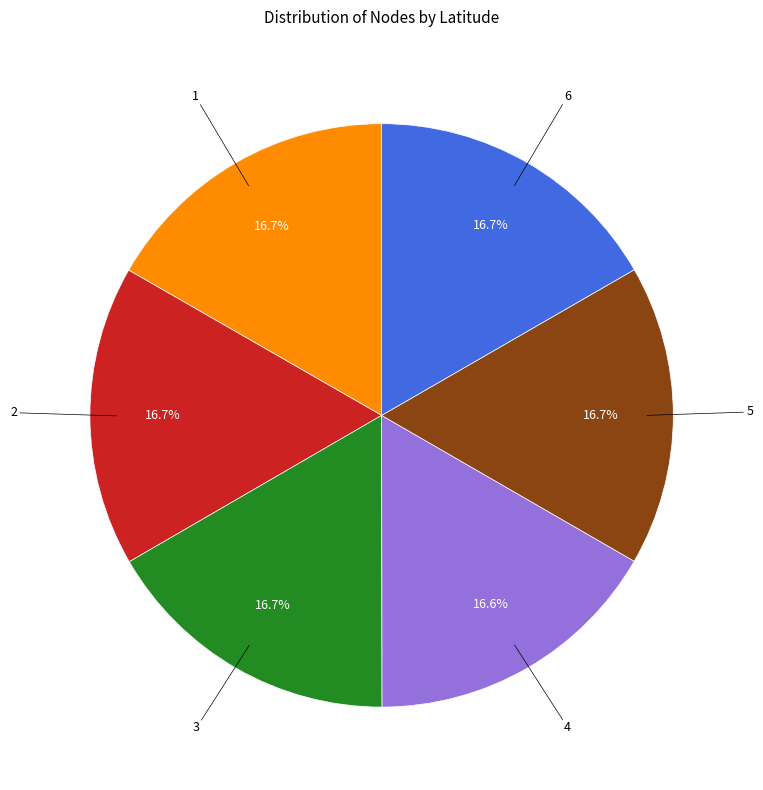

Is there a majority slice in this chart?

No